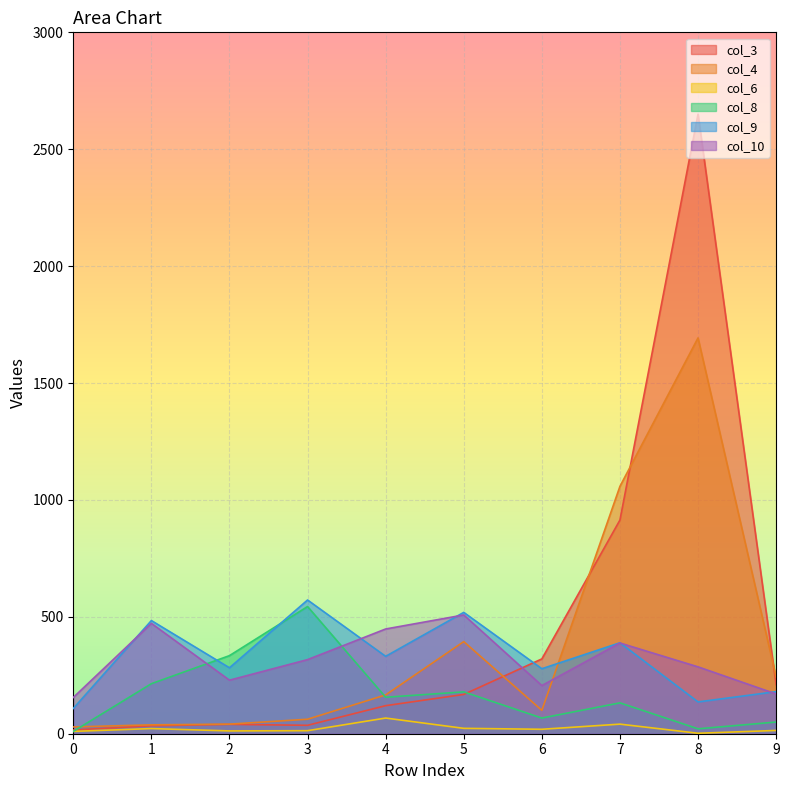

How many interior local peaks does the col_4 series have?

2